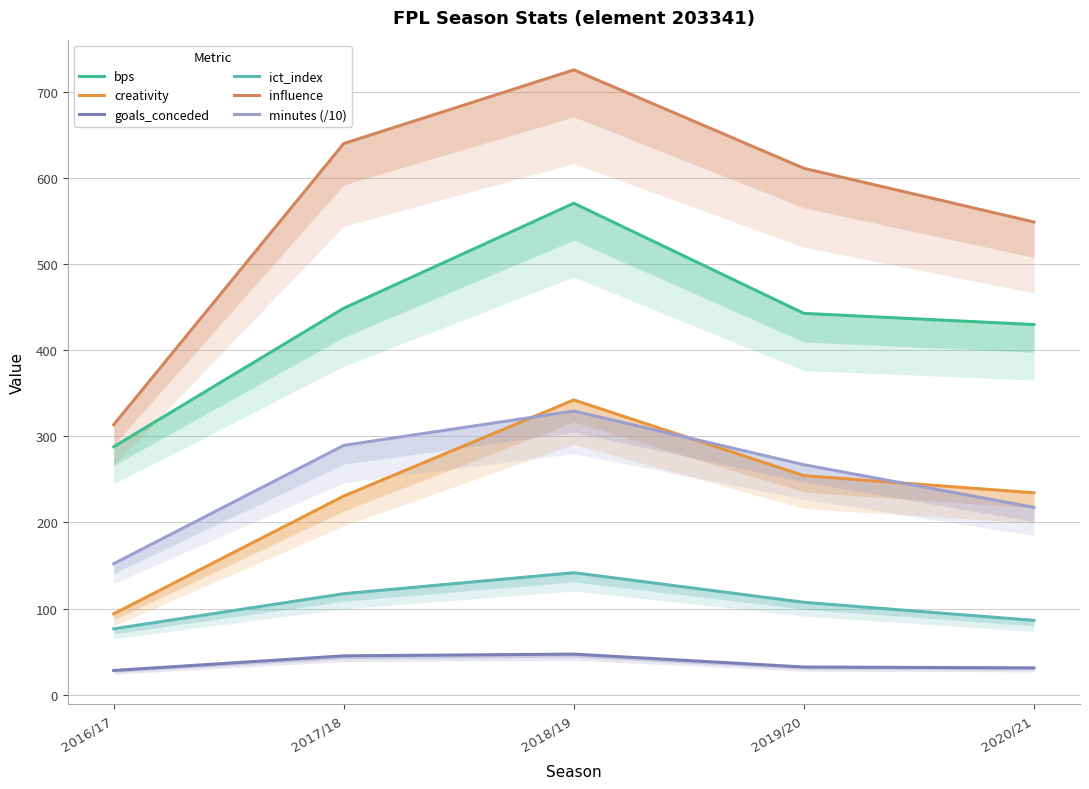

What is the total value across all series at 2020/21?

1548.4